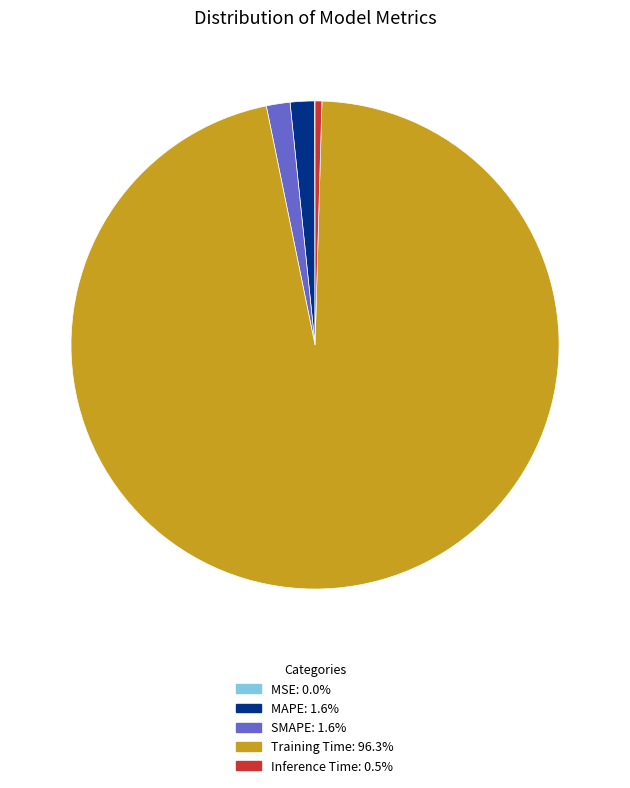

Combined, do Training Time and SMAPE account for over 50%?

Yes